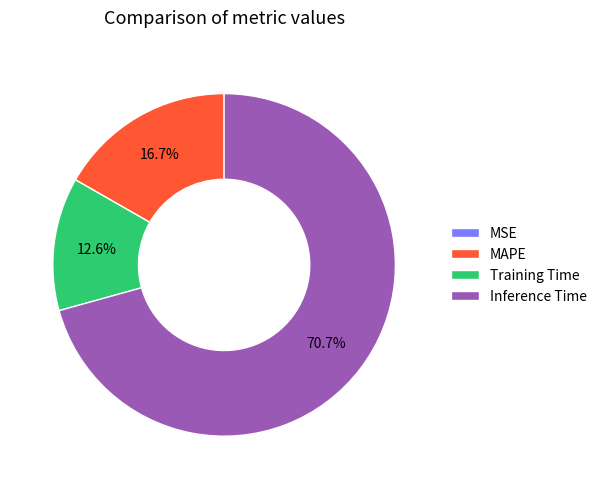

The MAPE slice represents 28% of the pie. True or false?

False